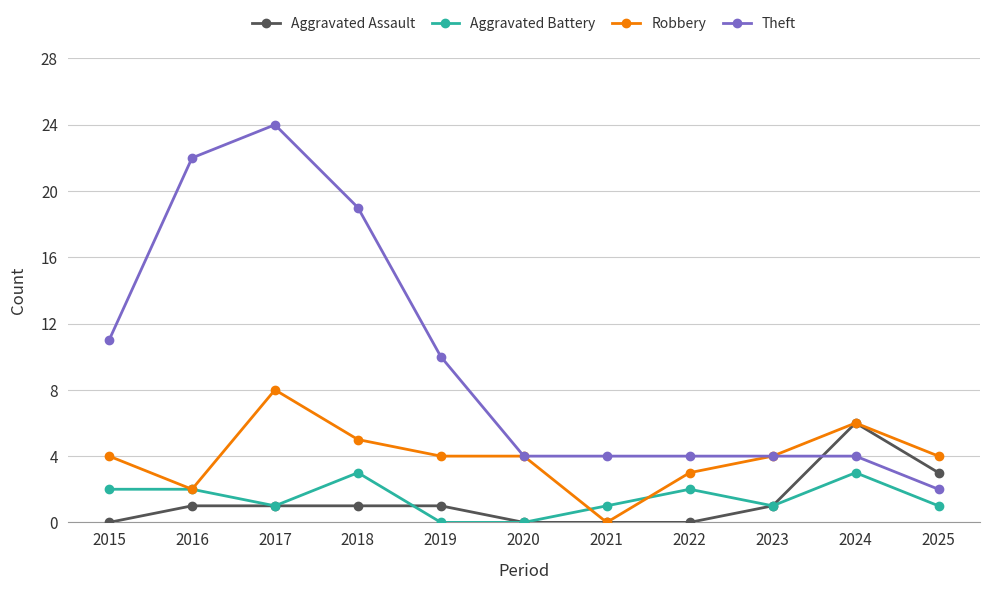

Rank the series at 2019 from lowest to highest value.

Aggravated Battery, Aggravated Assault, Robbery, Theft